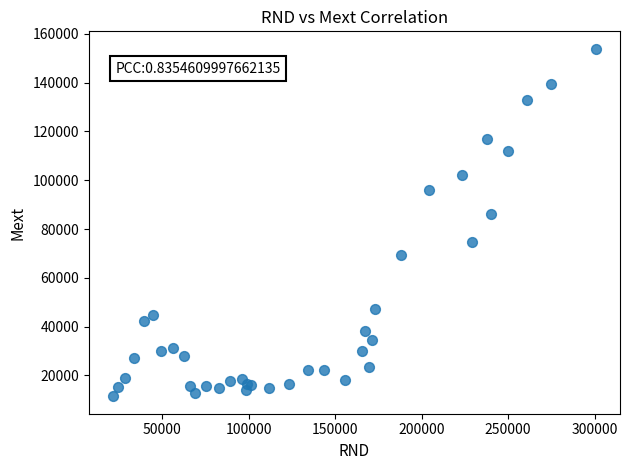

What Y value in the scatter plot is closest to 82663?

85972